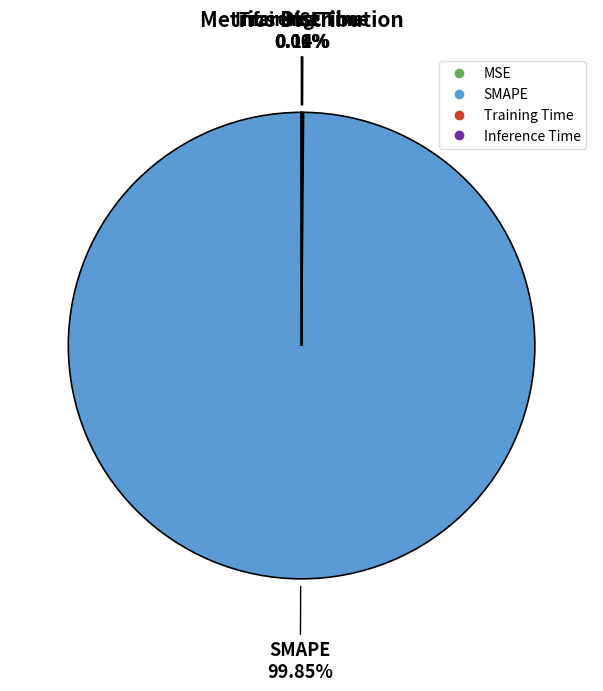

What is the largest slice in the pie chart?

SMAPE